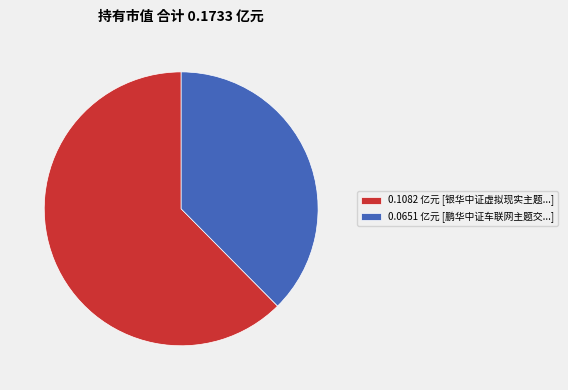

What is the largest slice in the pie chart?

0.1082 亿元 [银华中证虚拟现实主题...]